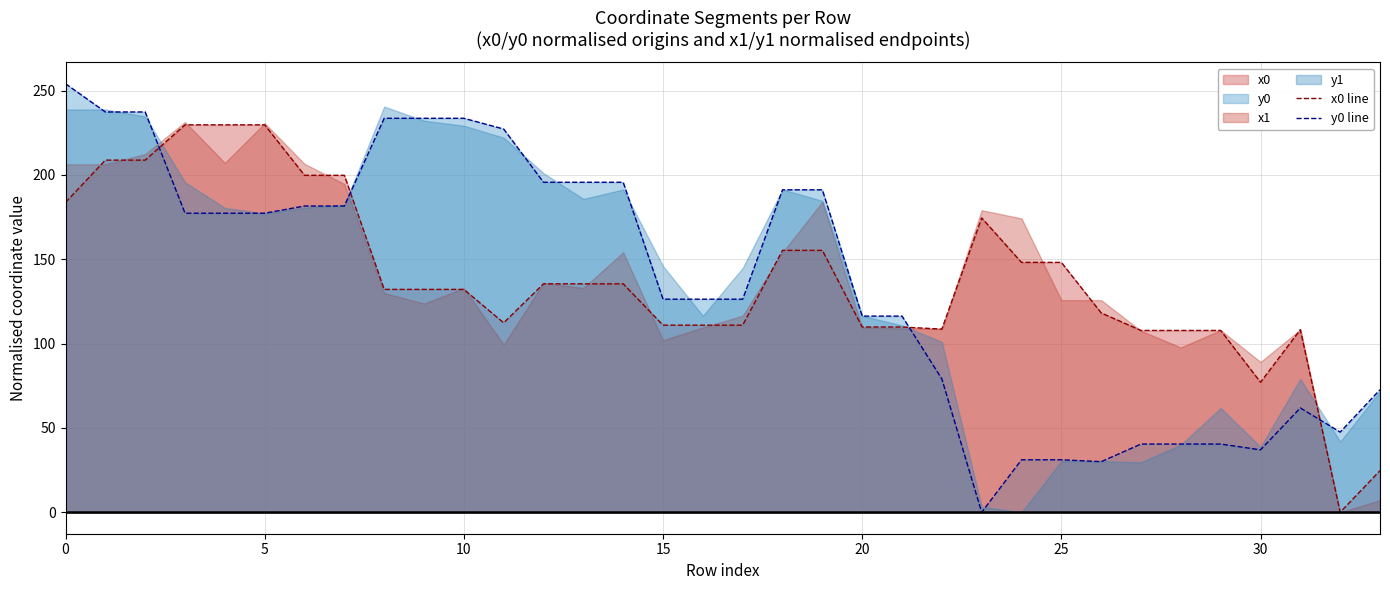

What is the highest value of the y0 line series?

254.1